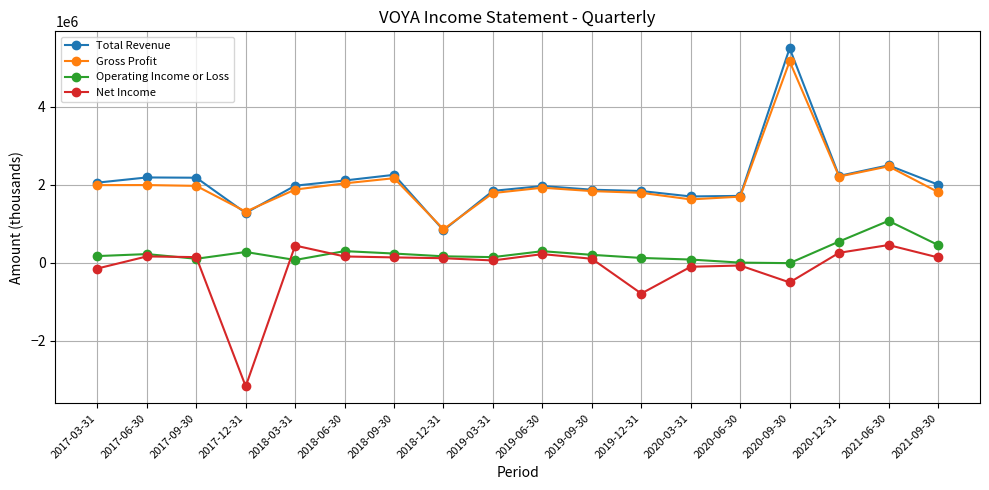

How many categories are shown in the chart?

18